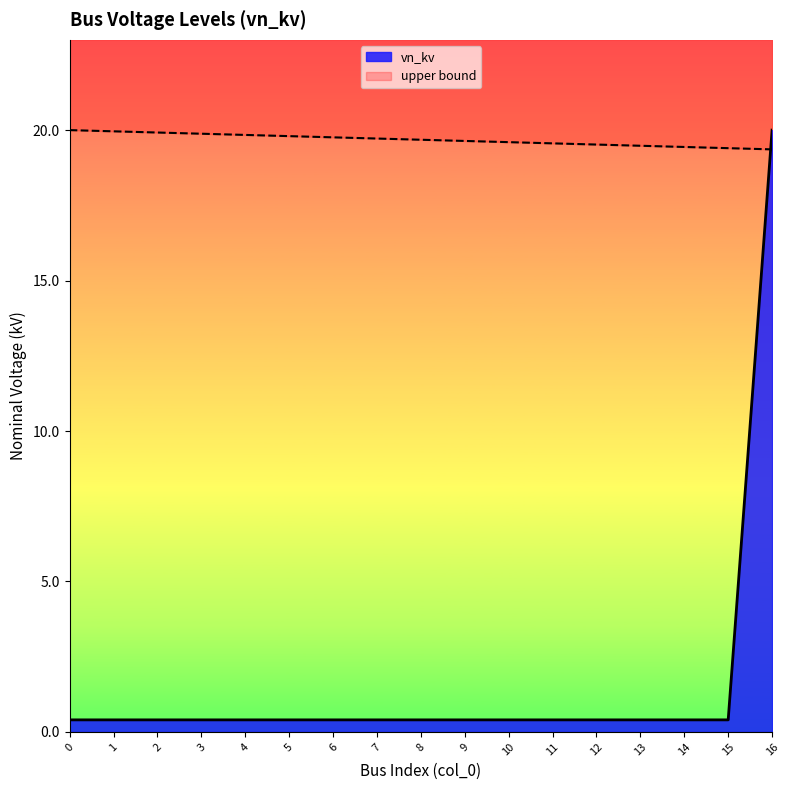

Reading right to left, extract all data points from this chart.

20.0	0.4	0.4	0.4	0.4	0.4	0.4	0.4	0.4	0.4	0.4	0.4	0.4	0.4	0.4	0.4	0.4